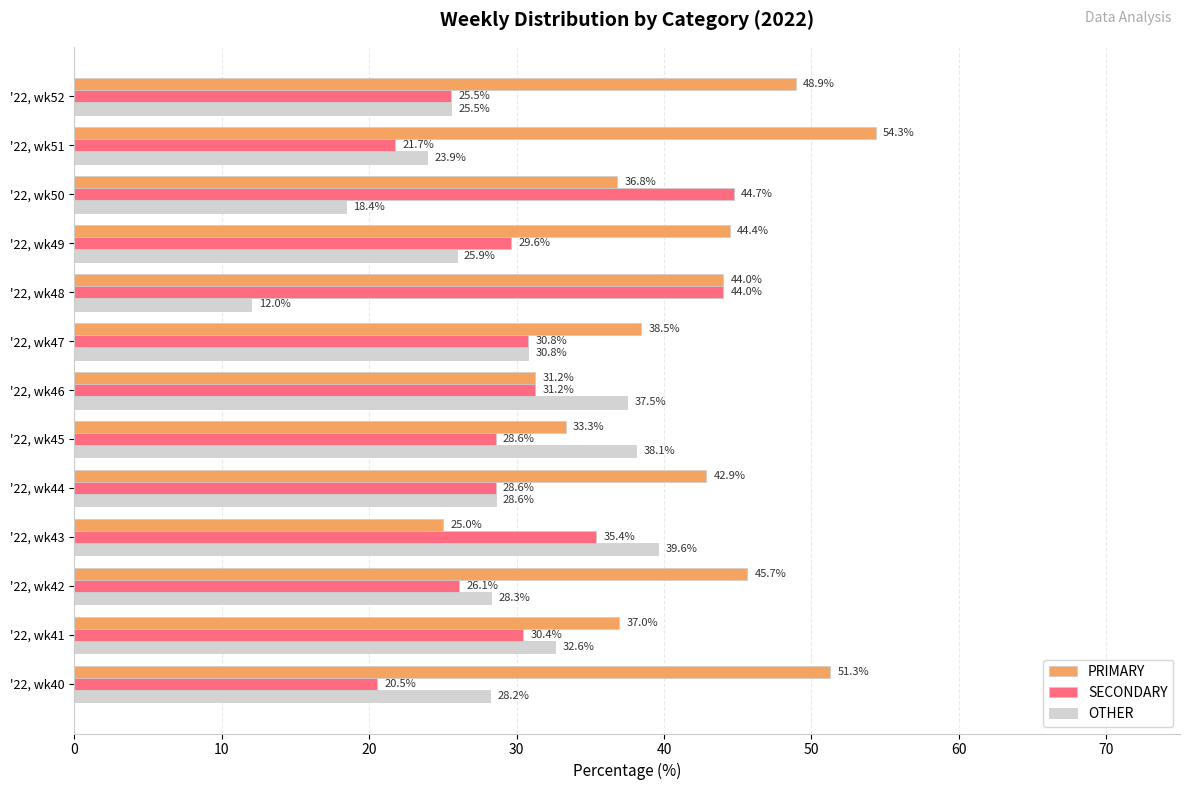

How many data points in OTHER are less than 28?

5